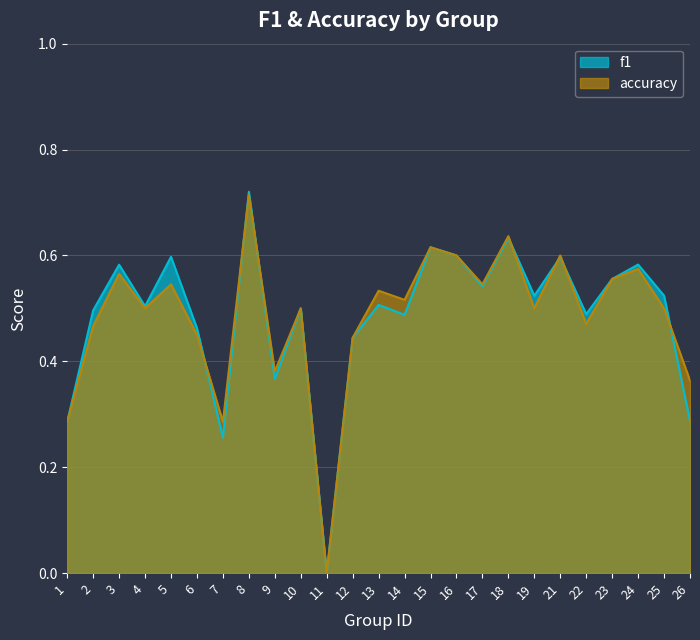

At 9, list the series in order from largest to smallest.

accuracy, f1